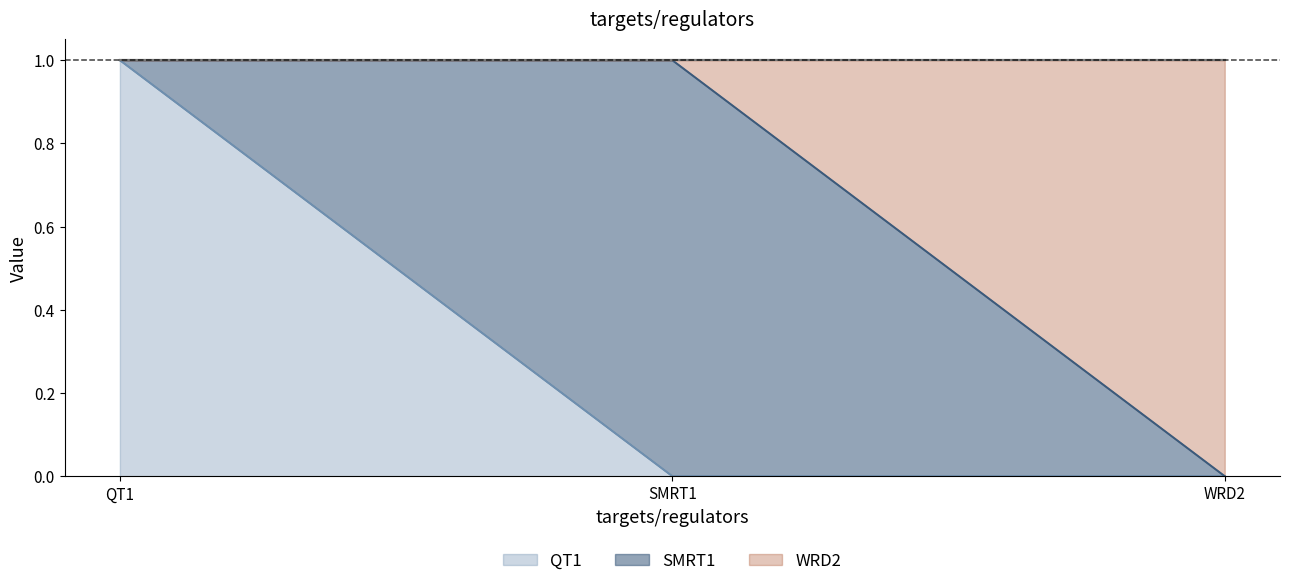

List the labels in order of QT1 value, smallest first.

SMRT1, WRD2, QT1